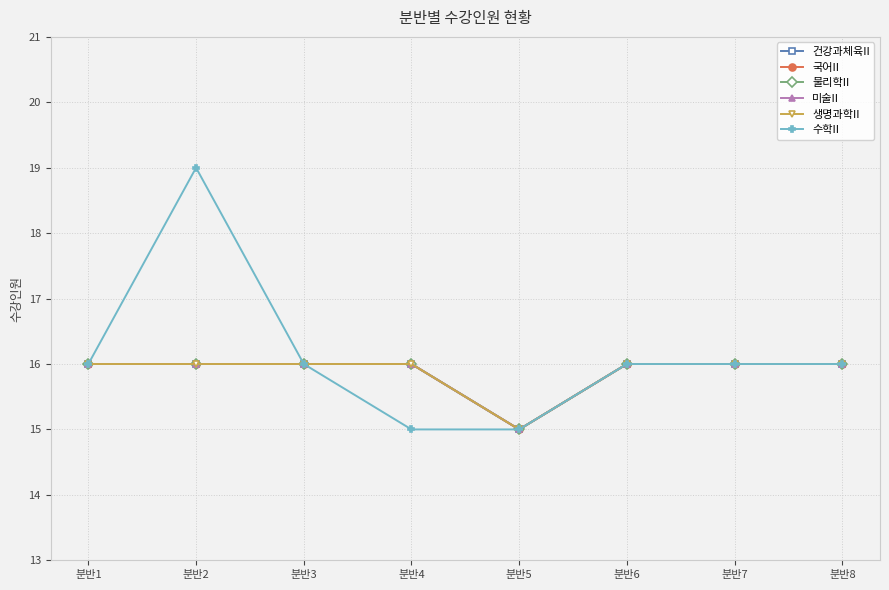

Is this an area chart (filled region under the line)?

No